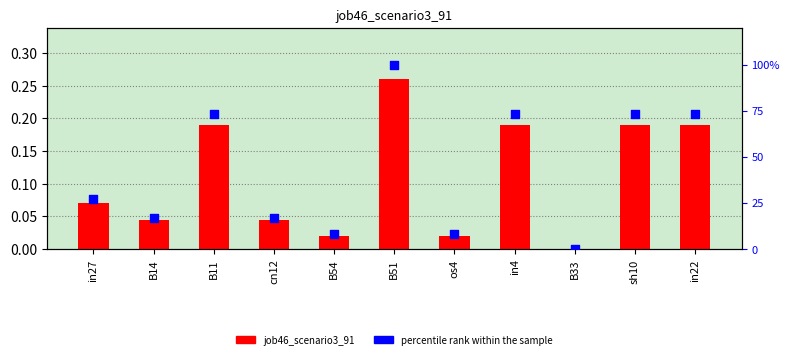

What is the total value across all series at B14?

0.2